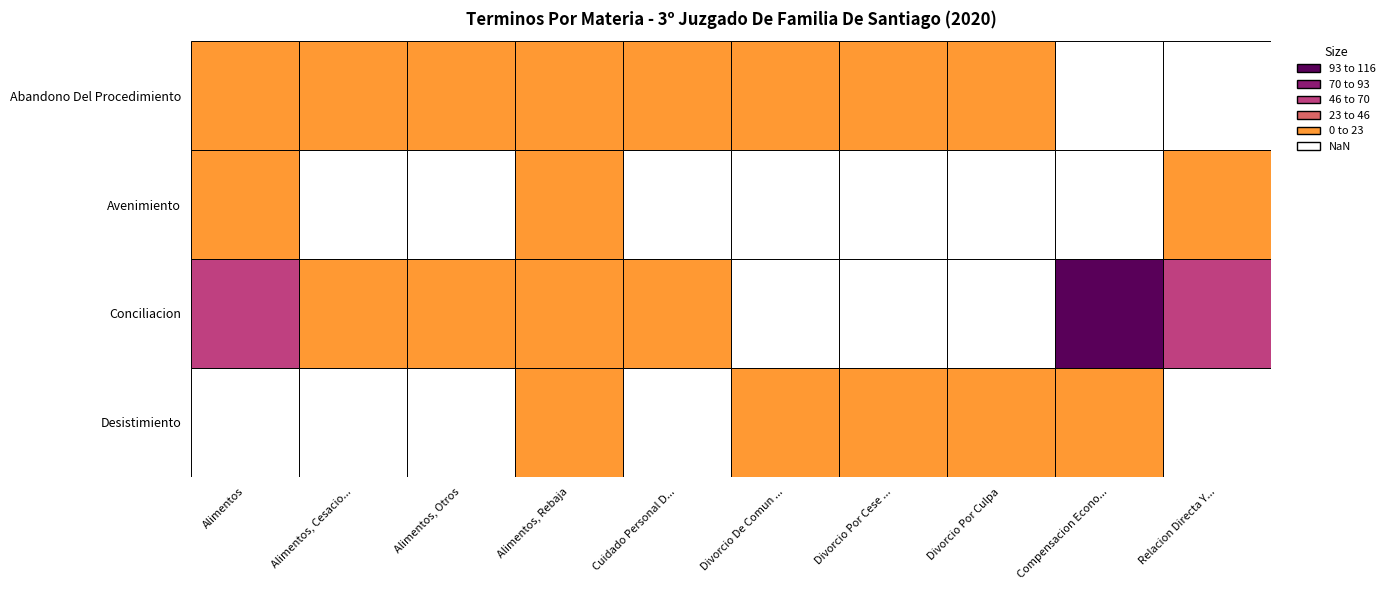

Between Alimentos, Cesacion and Cuidado Personal Del Niño, Declaracion, which is larger?

Cuidado Personal Del Niño, Declaracion